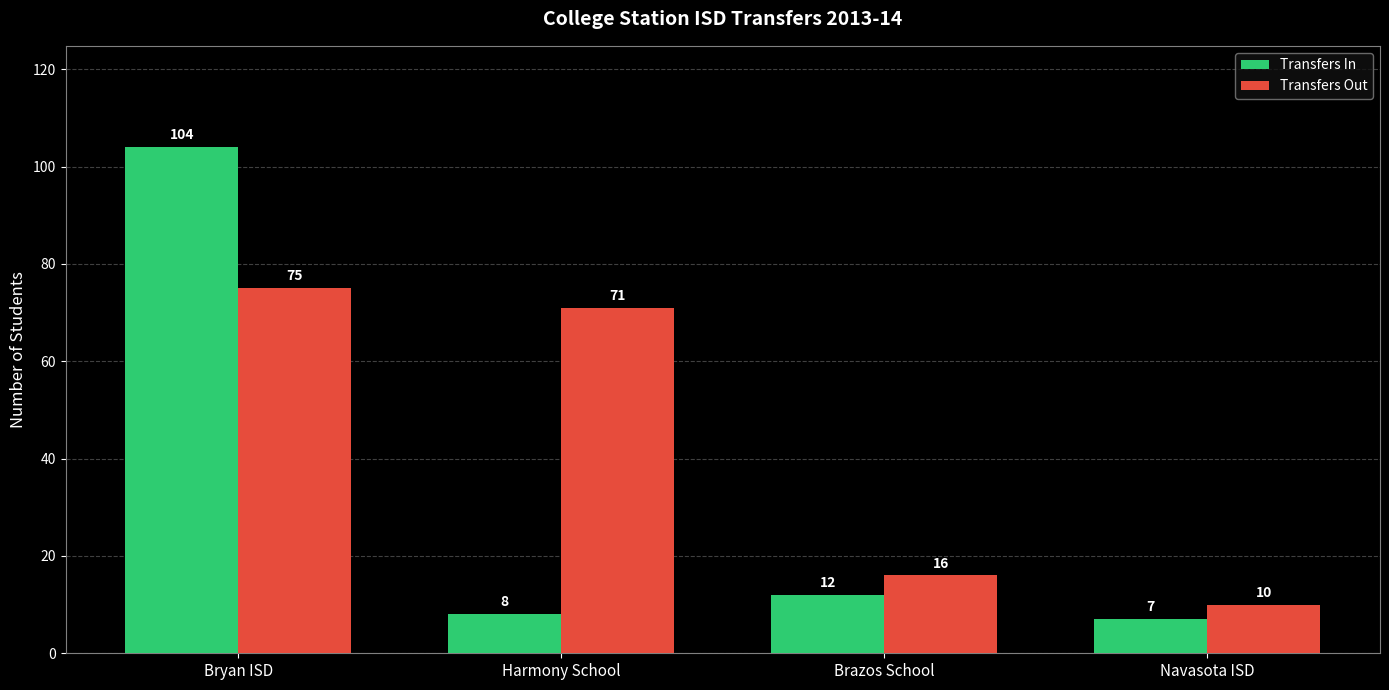

At how many categories does at least one series exceed 86?

1